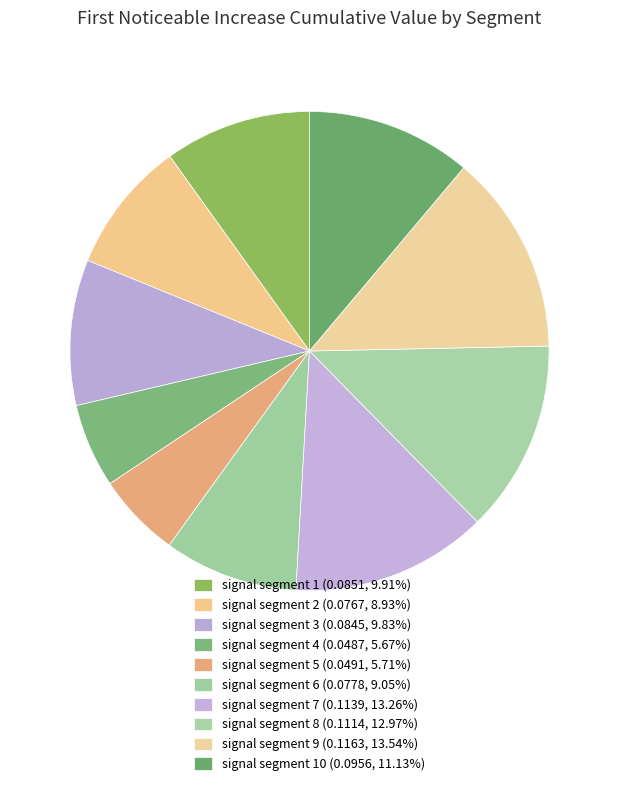

How many slices are in this pie chart?

10